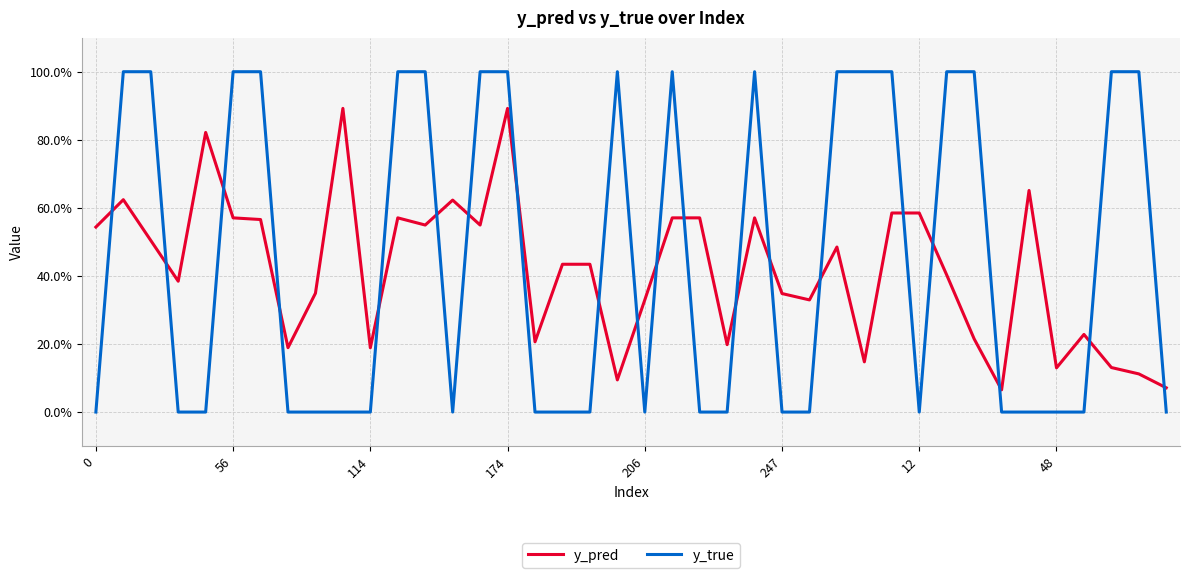

True or false: y_pred and y_true cross at least once.

True